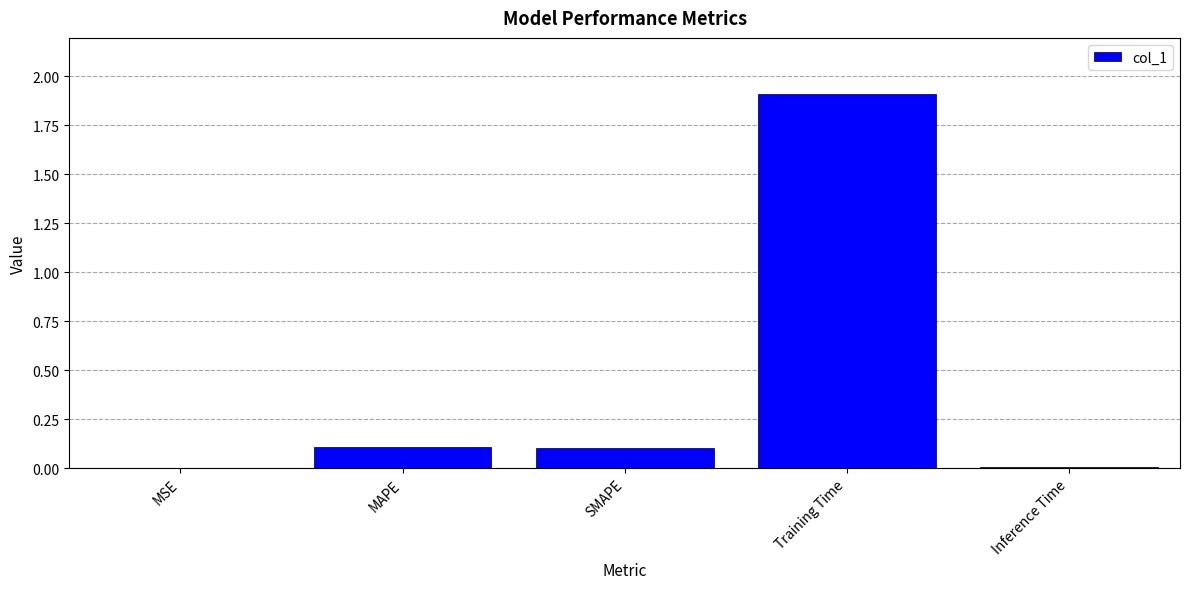

What is the difference between the values at MSE and MAPE?

0.1